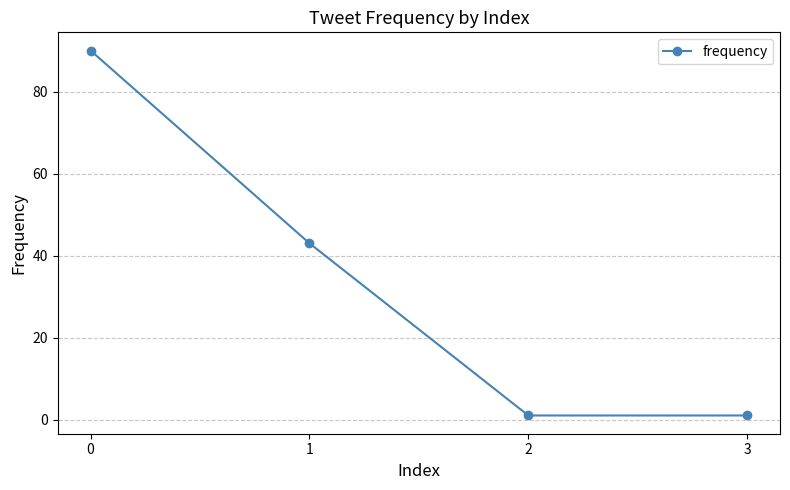

Reading left to right, transcribe all the data shown in this chart.

90	43	1	1